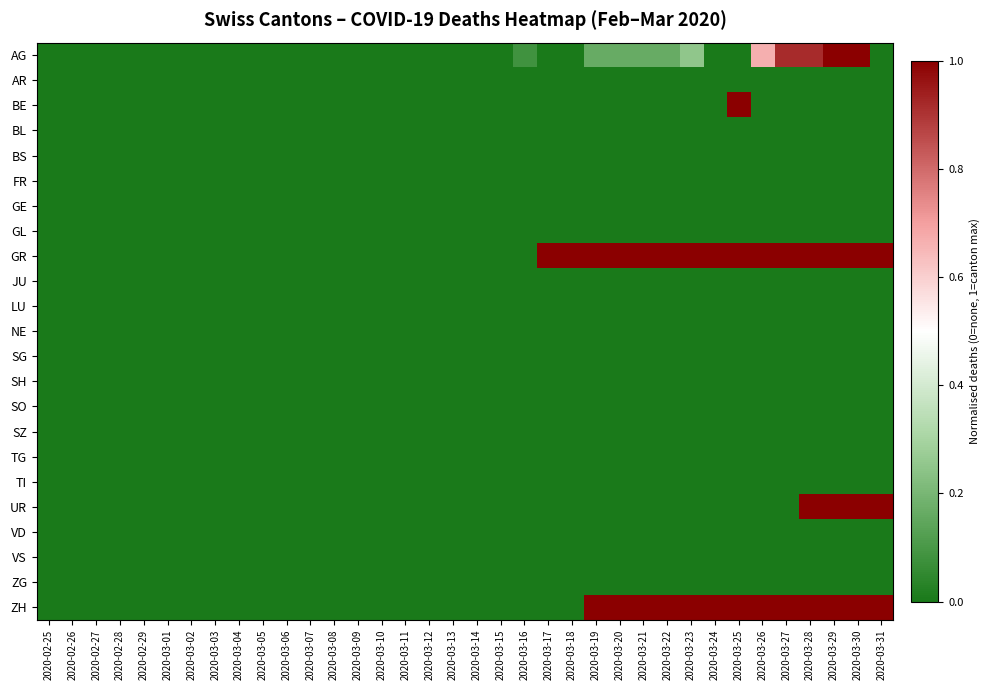

At 2020-03-16, list the series in order from largest to smallest.

AG, AR, BE, BL, BS, FR, GE, GL, GR, JU, LU, NE, SG, SH, SO, SZ, TG, TI, UR, VD, VS, ZG, ZH